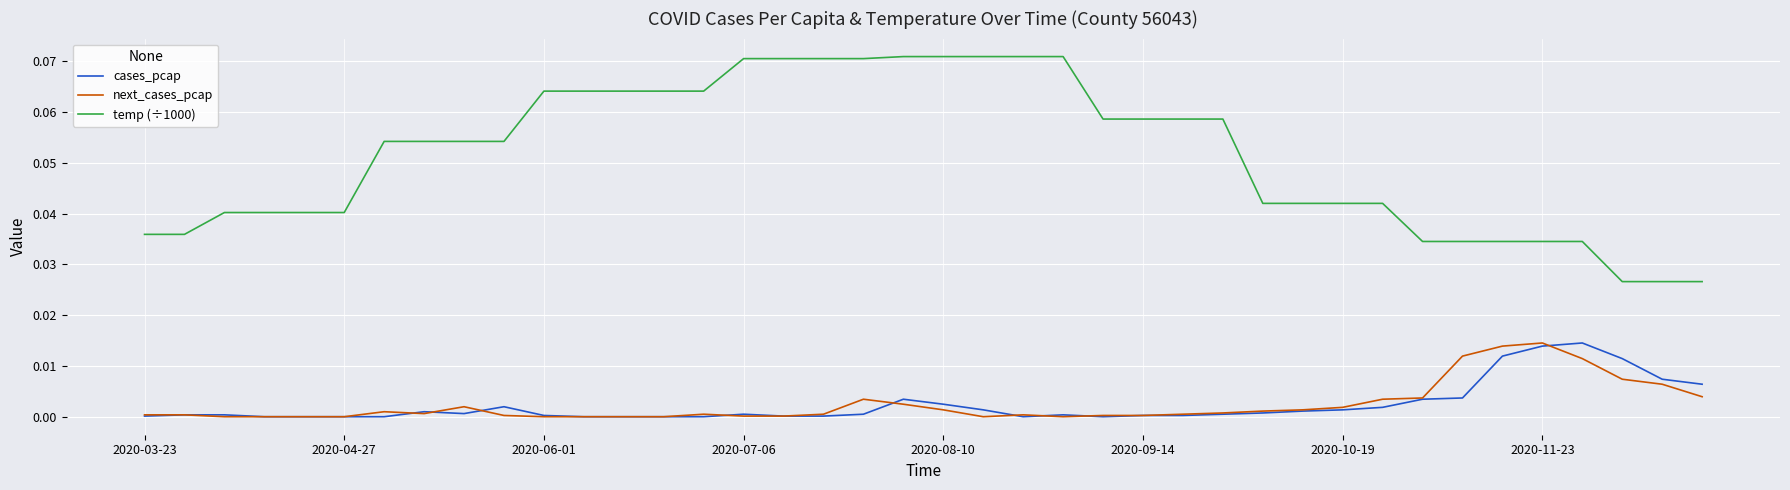

Which series has the largest total across all categories?

temp (÷1000)